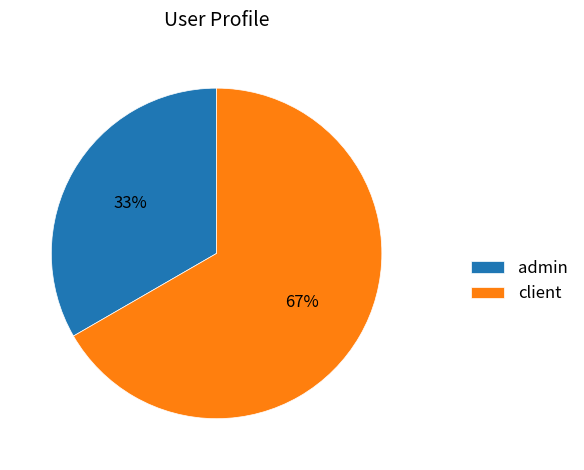

To the nearest percent, what is the combined percentage of admin and client?

100%